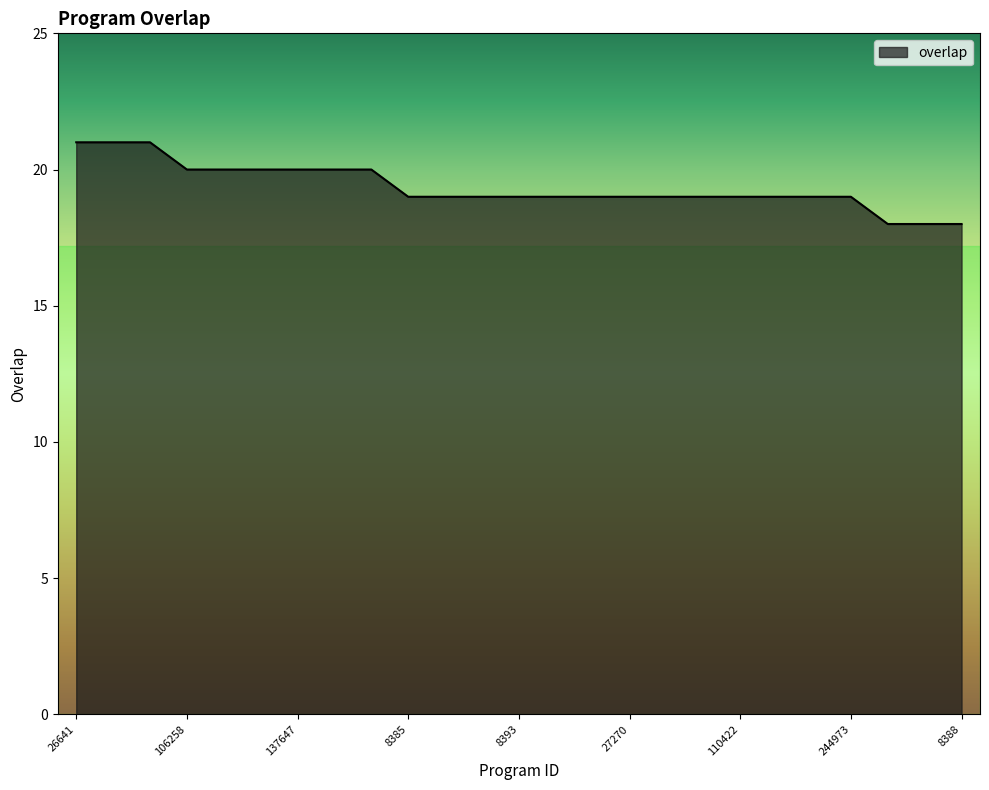

What is the average value?

19